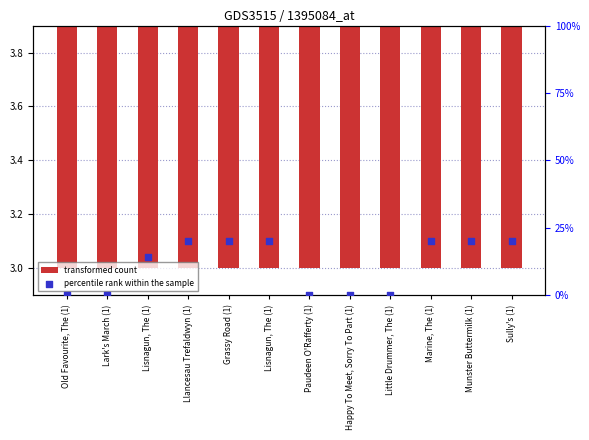

Which series has the largest total across all categories?

transformed count